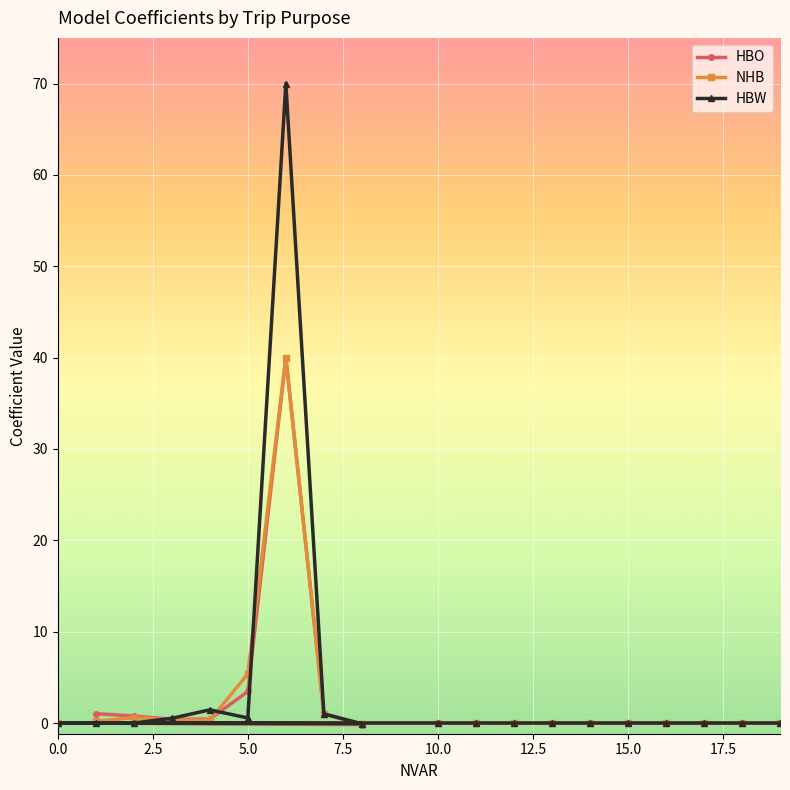

What is the greatest value displayed?

70.0